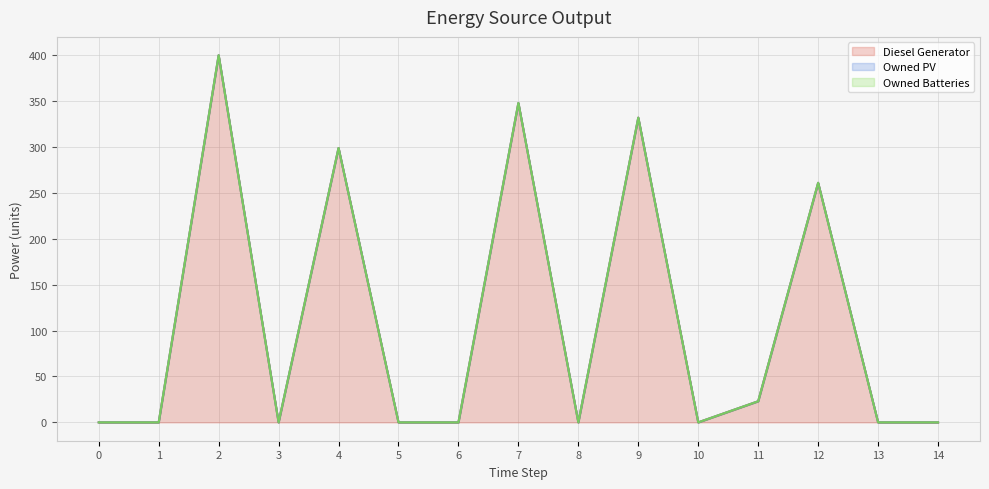

At how many categories does at least one series exceed 322?

3